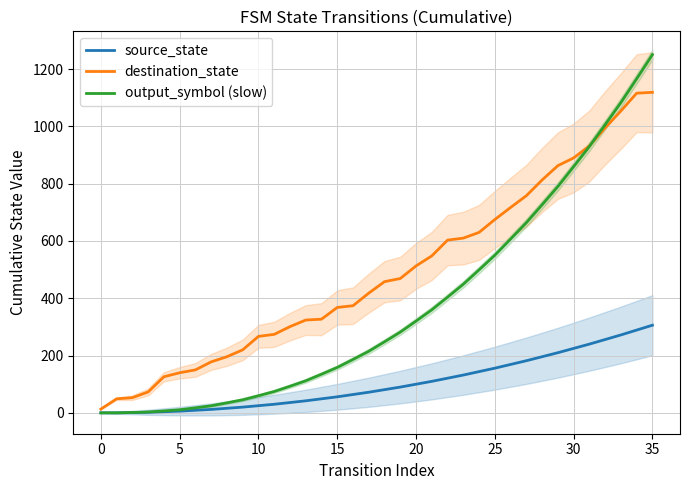

Where does the output_symbol (slow) series first go above 248?

18